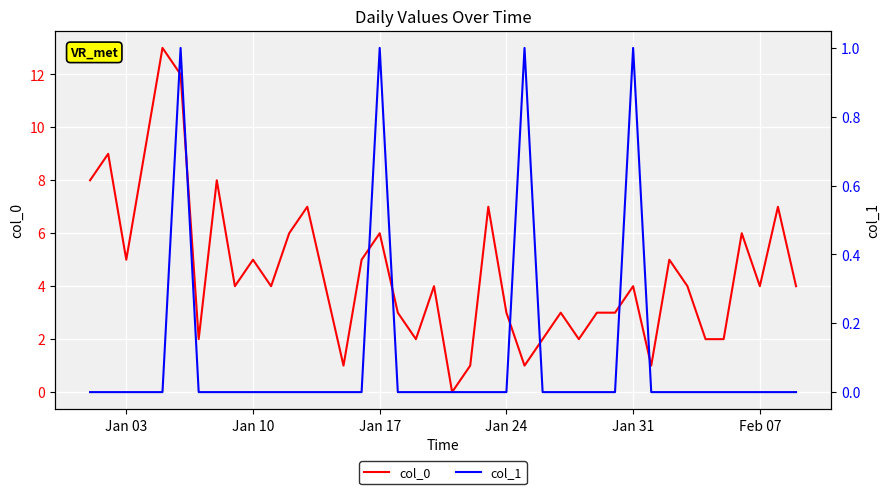

Reading left to right, what are all the values shown in this chart?

col_0: 8	9	5	9	13	12	2	8	4	5	4	6	7	4	1	5	6	3	2	4	0	1	7	3	1	2	3	2	3	3	4	1	5	4	2	2	6	4	7	4
col_1: 0	0	0	0	0	1	0	0	0	0	0	0	0	0	0	0	1	0	0	0	0	0	0	0	1	0	0	0	0	0	1	0	0	0	0	0	0	0	0	0